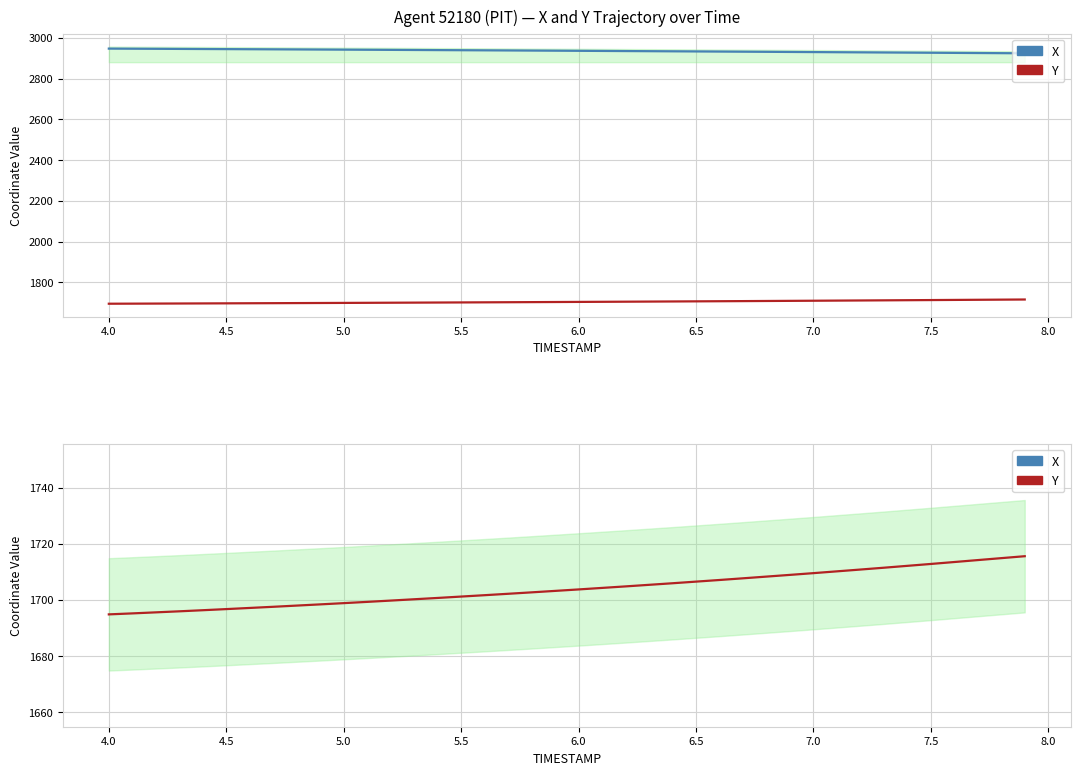

True or false: Y has a value of 1039.7 at 29.

False